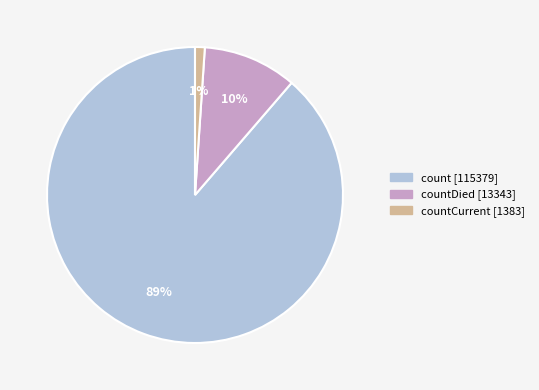

To the nearest percent, what is the average slice percentage?

33%